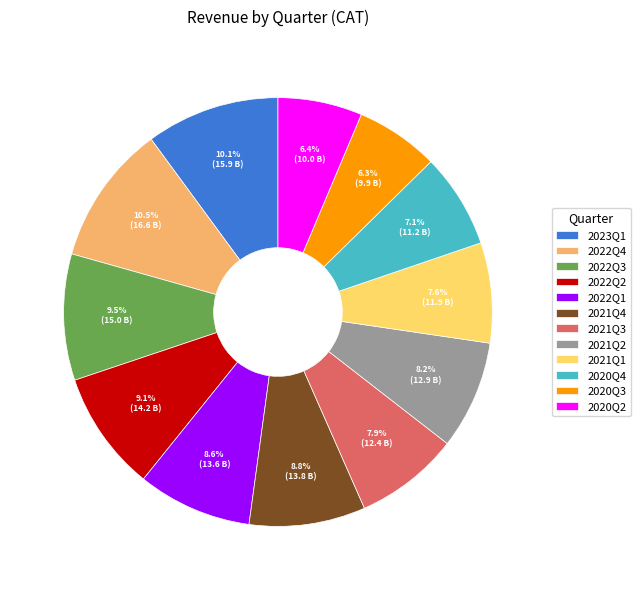

Approximately how many times larger is the value at 2021Q4 compared to 2021Q1?

1.2